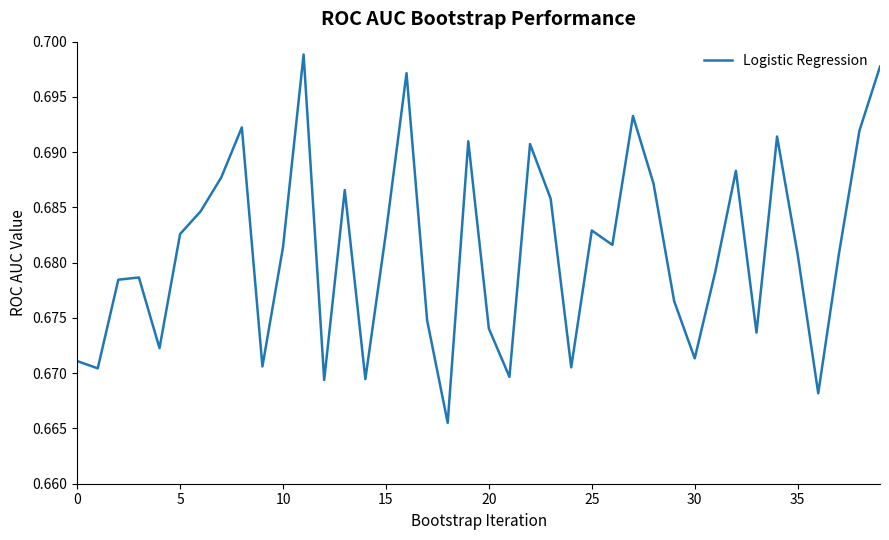

Does the chart display data point markers on the line(s)?

No